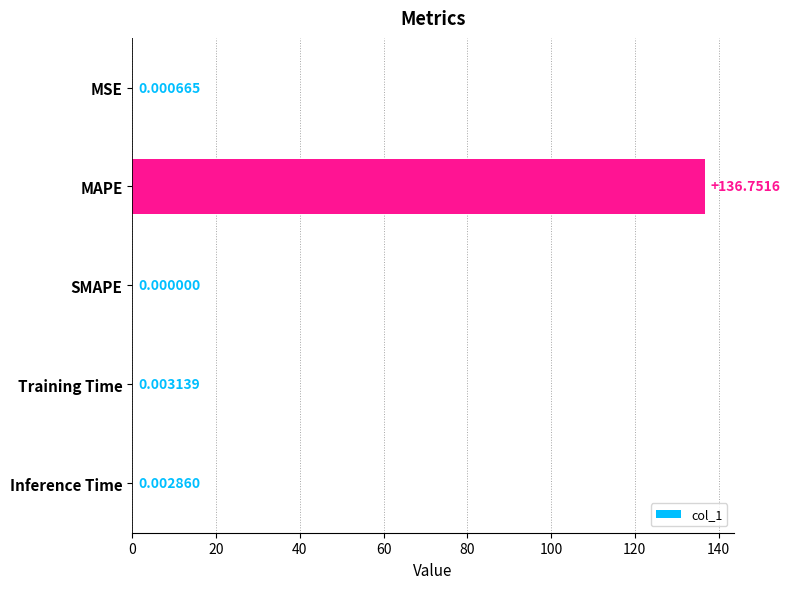

At which category does the chart reach its peak across all series?

MAPE